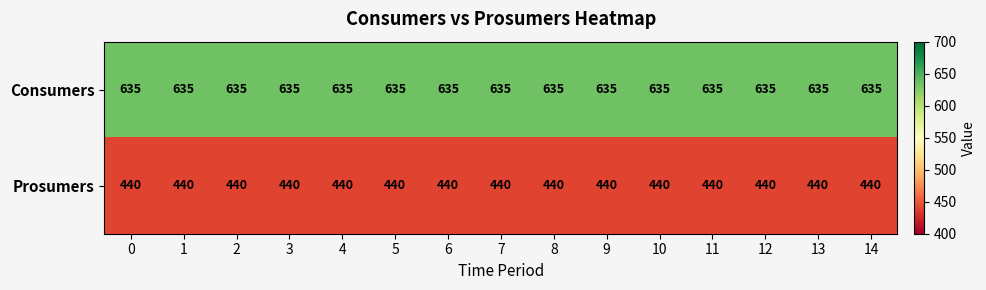

True or false: Consumers has a value of 976 at 1.

False